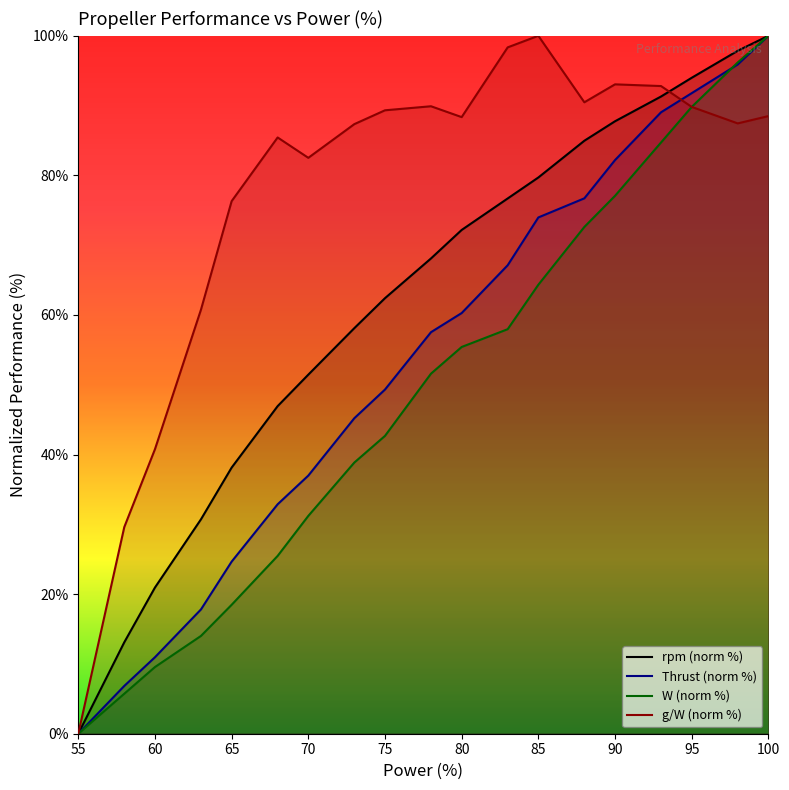

How many lines are shown in the chart?

4